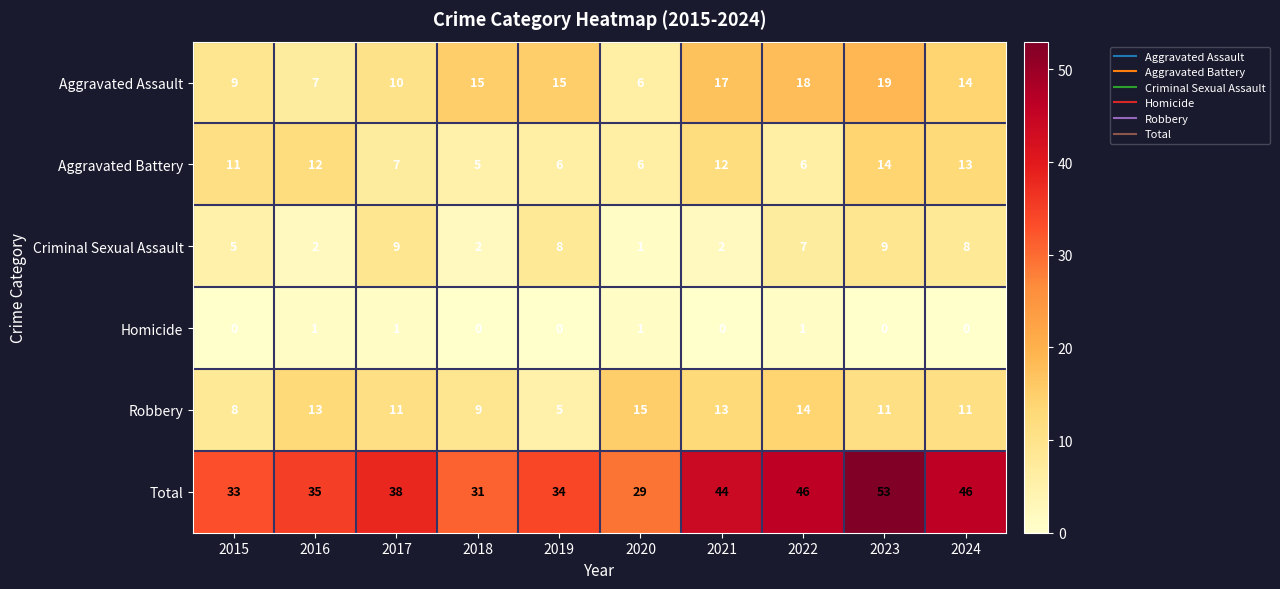

What is the difference between the second highest and minimum values in the Total series?

17